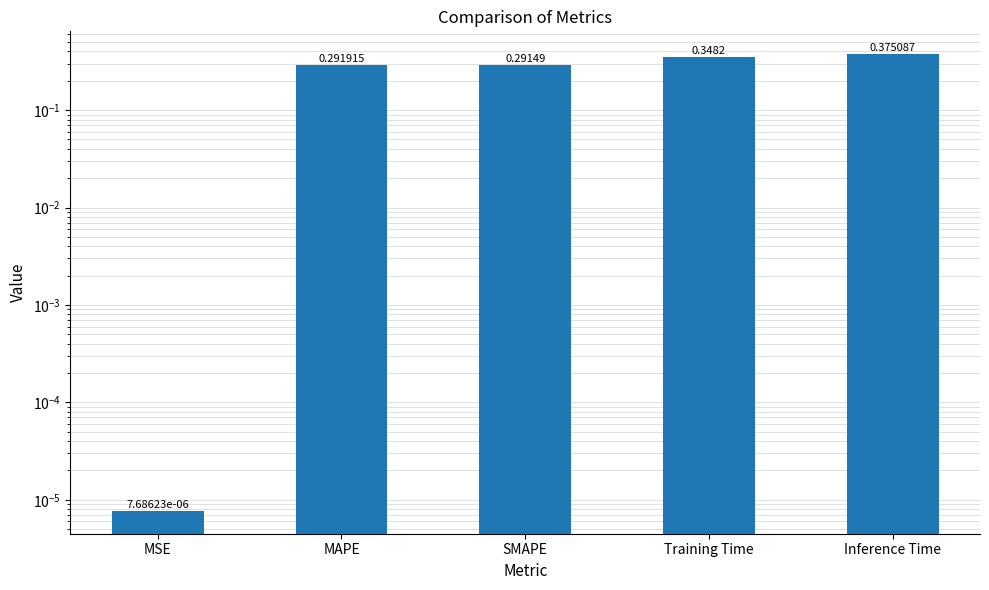

The value at SMAPE is 0.4. True or false?

False